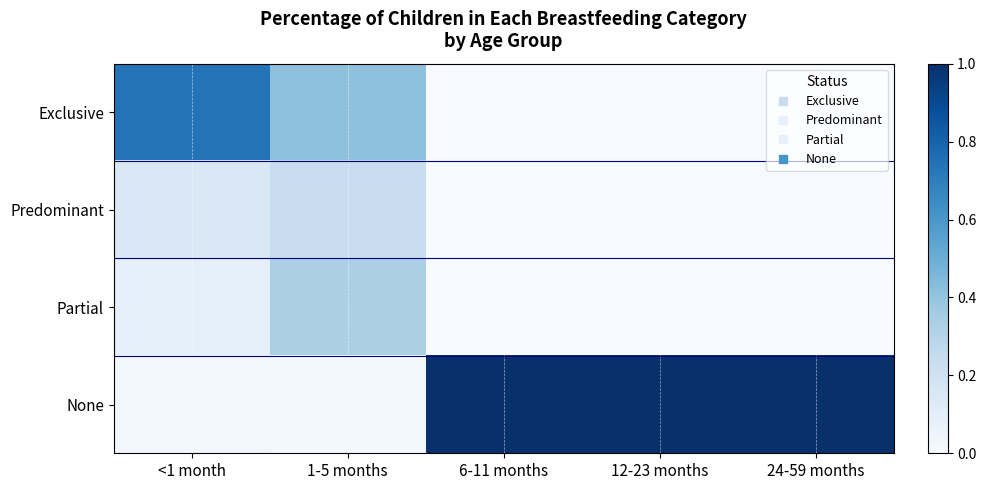

How many categories are shown in the chart?

5